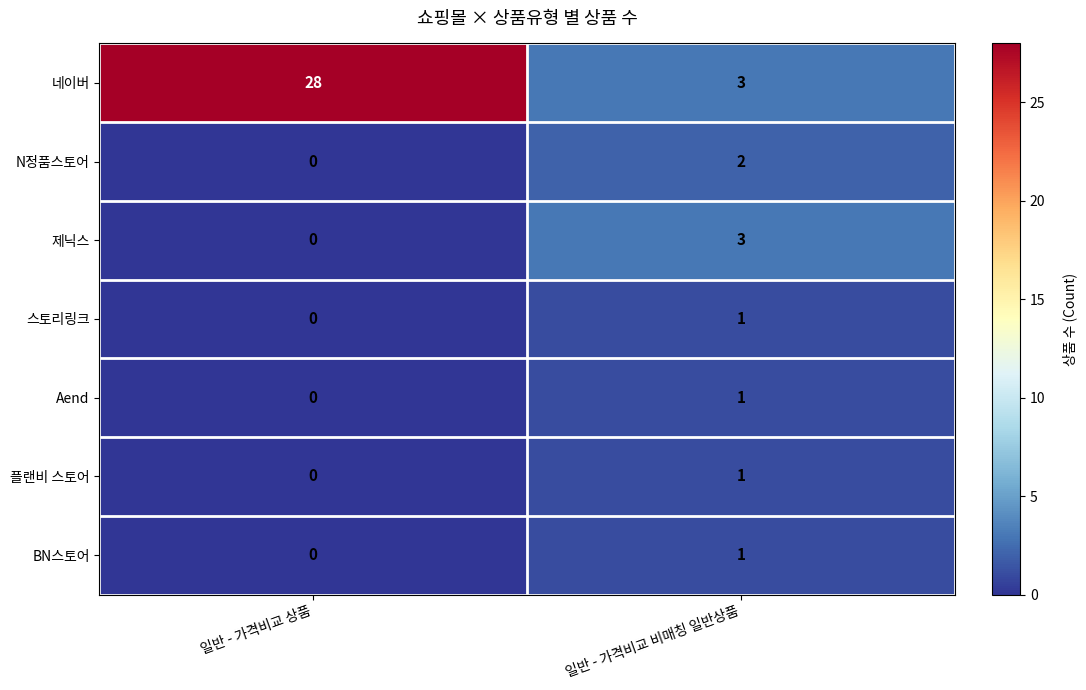

What is the difference between the highest and lowest values at 일반 - 가격비교 비매칭 일반상품?

2